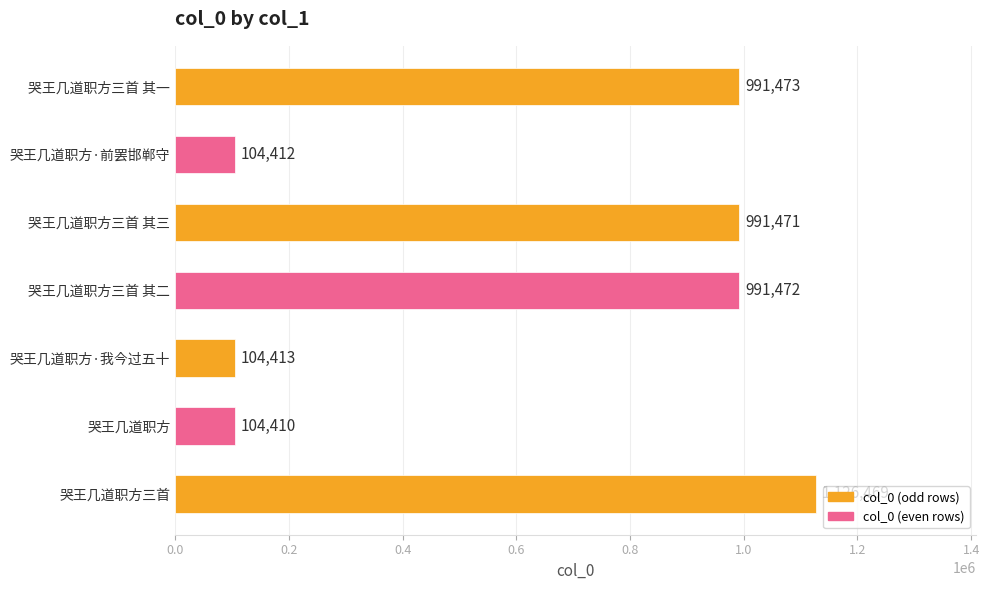

List the labels in order of value, largest first.

哭王几道职方三首, 哭王几道职方三首 其一, 哭王几道职方三首 其二, 哭王几道职方三首 其三, 哭王几道职方·我今过五十, 哭王几道职方·前罢邯郸守, 哭王几道职方